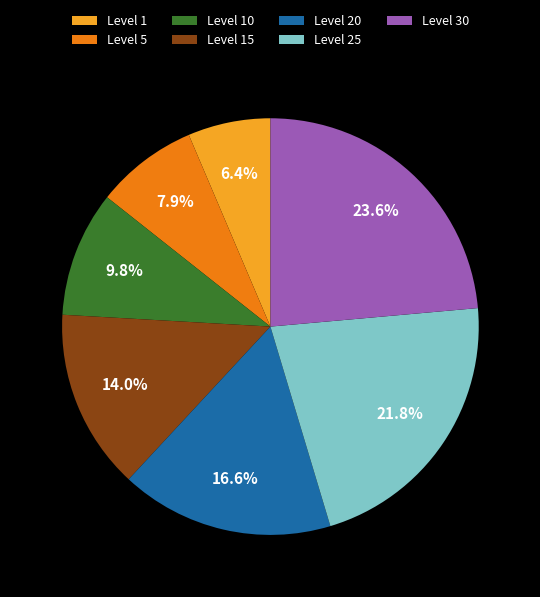

Does any single category account for the majority?

No